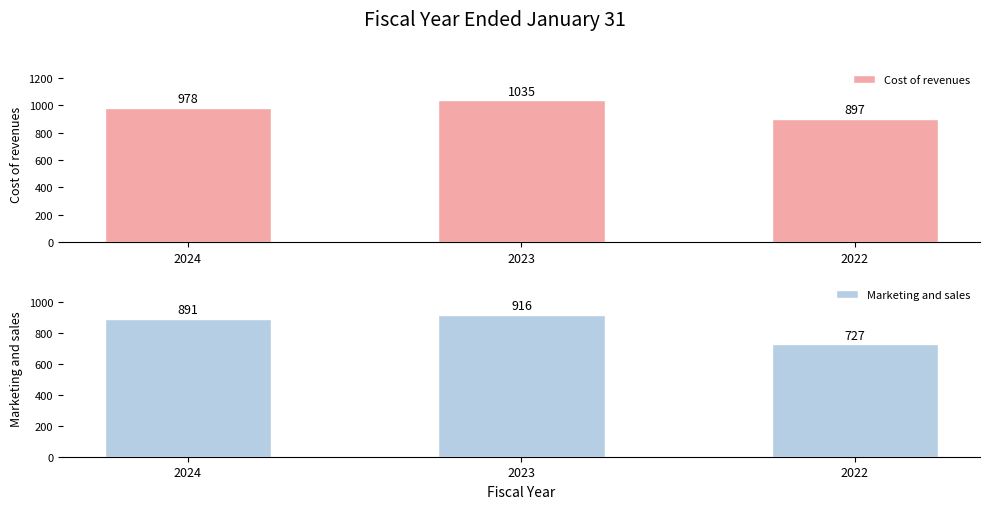

What is the value of the Marketing and sales bar at the 1st from the left?

891